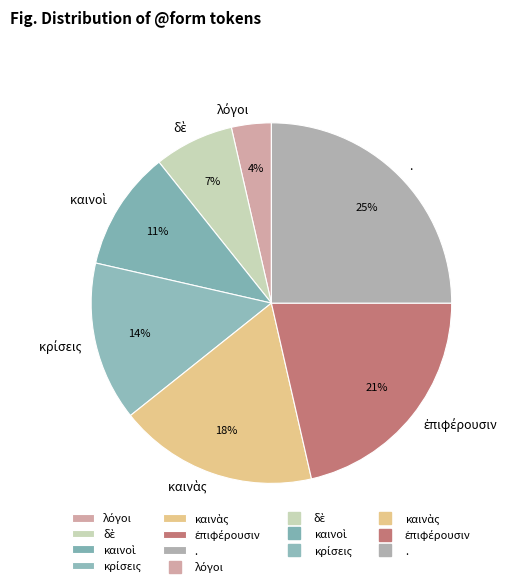

To the nearest percent, what percentage of the pie is .?

25%